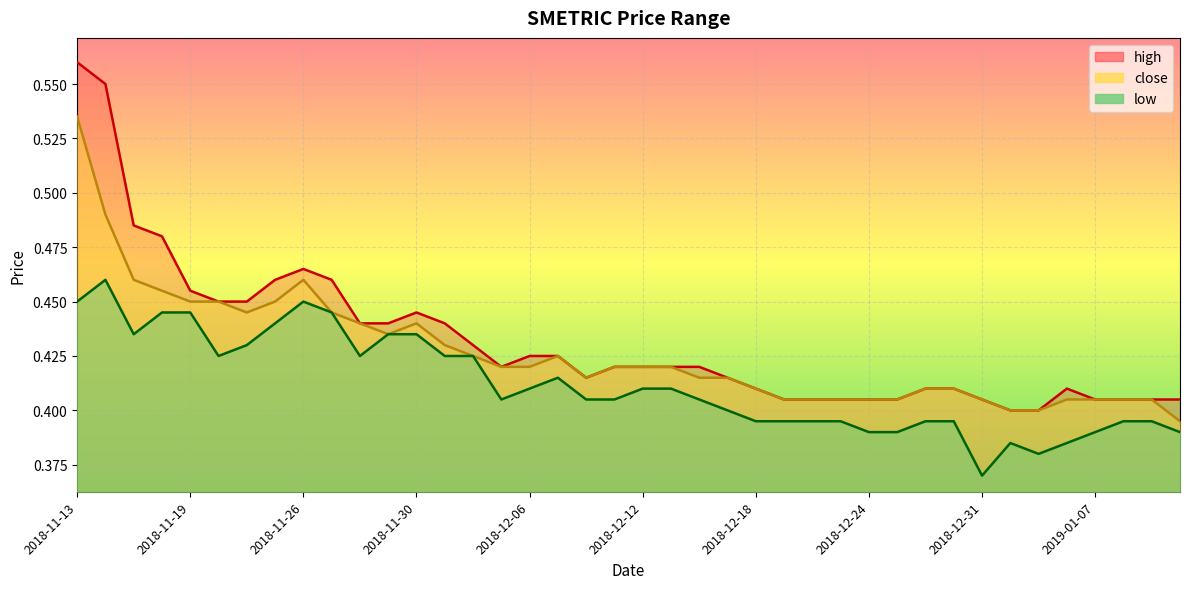

What is the value of the close point at the 9th from the left?

0.5